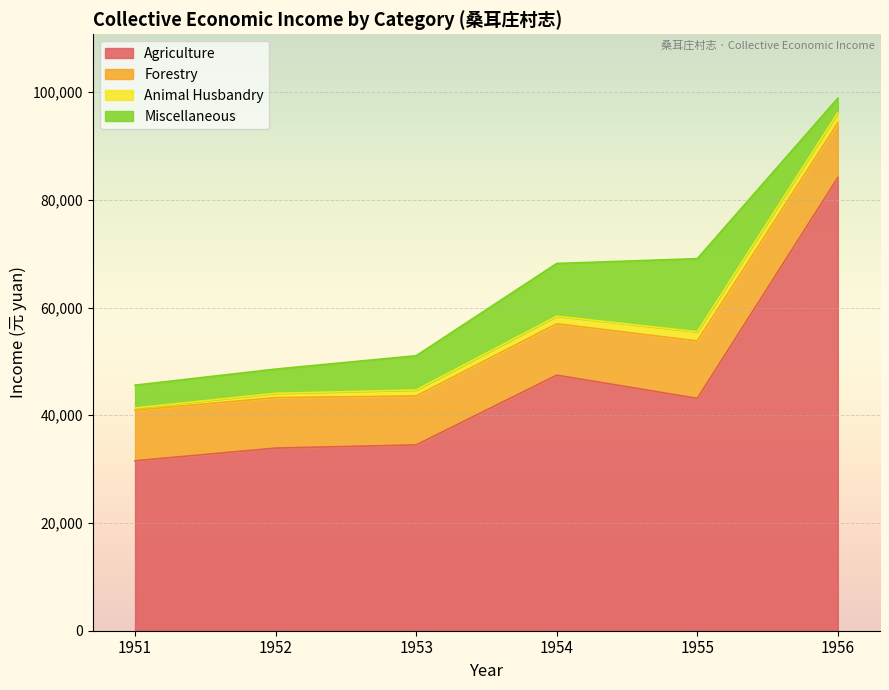

List the series in order of their peak value, lowest first.

Animal Husbandry, Forestry, Miscellaneous, Agriculture